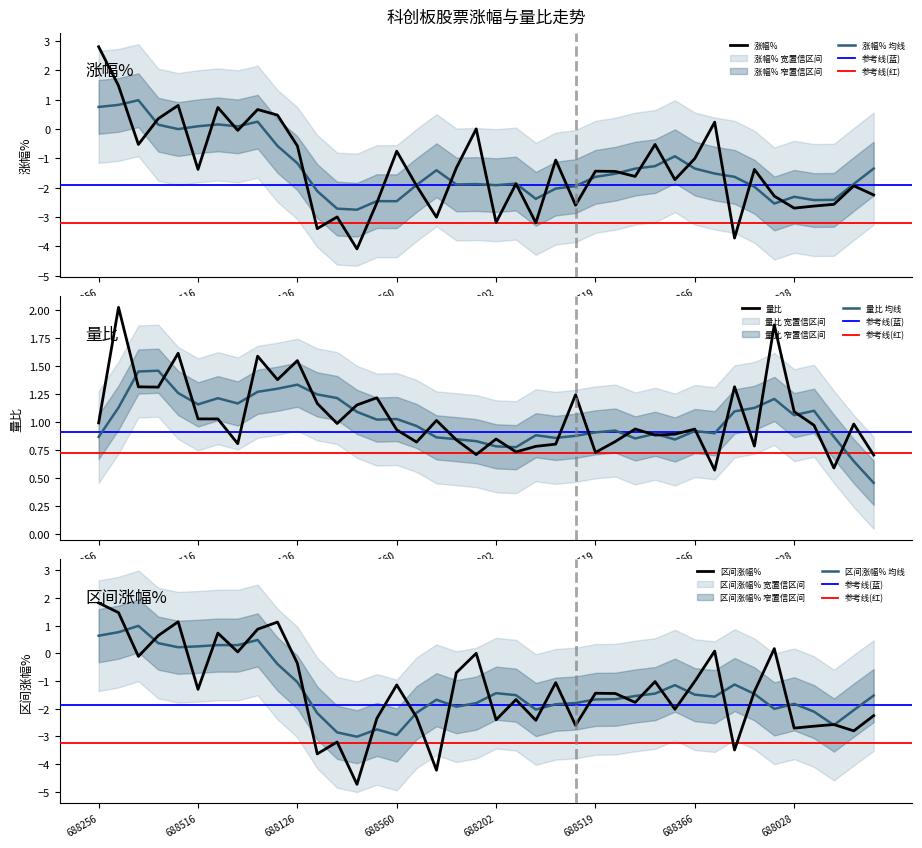

List the series in order of their peak value, highest first.

涨幅%, 量比, 区间涨幅%